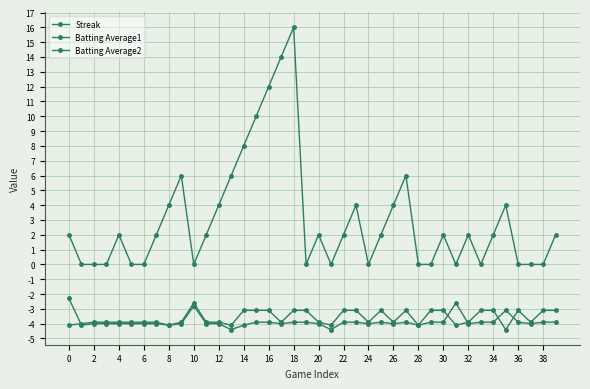

How many interior local valleys does the Batting Average1 series have?

10